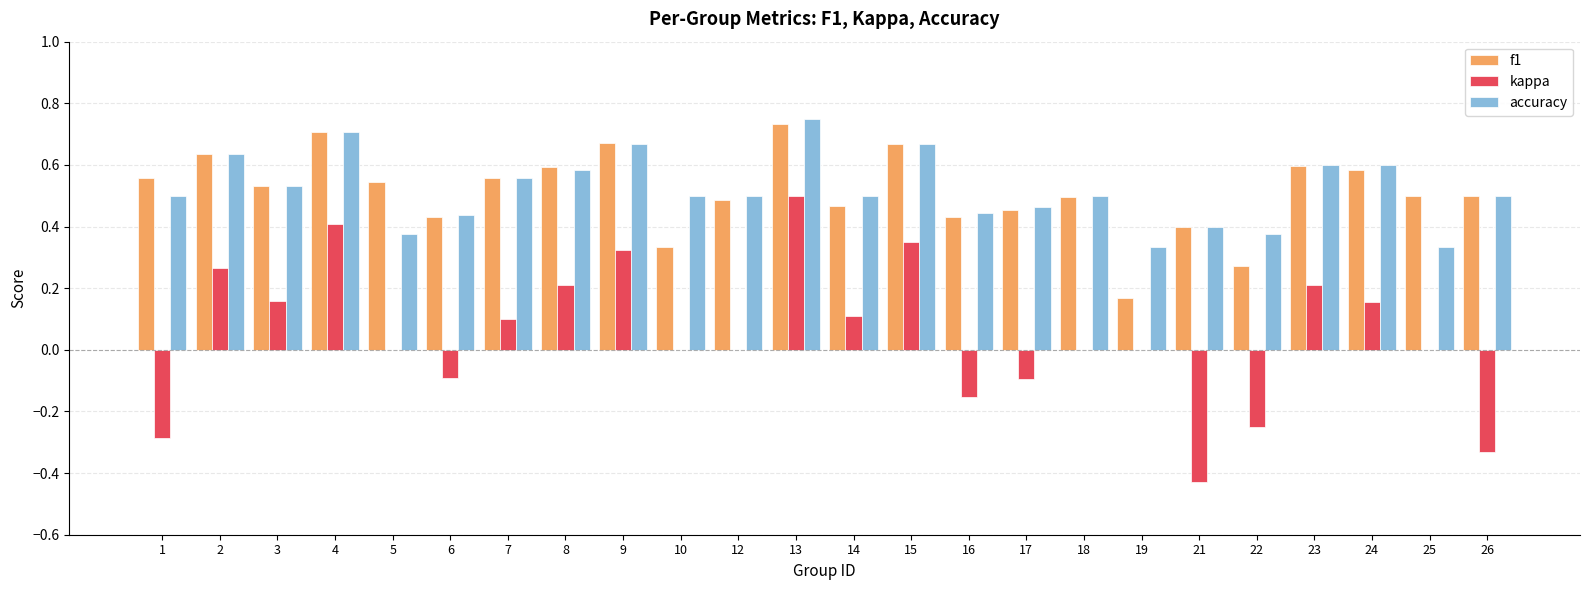

Which series has the widest spread of values?

kappa